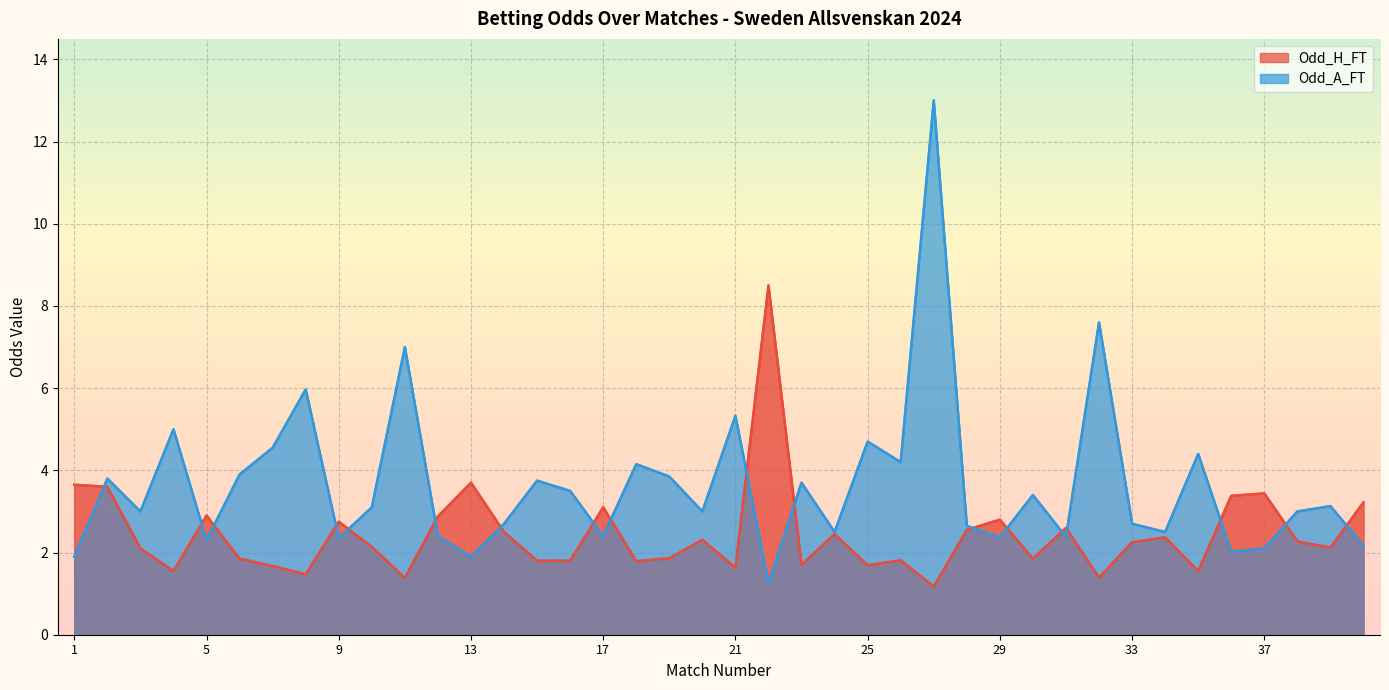

Which series has the largest range (max minus min)?

Odd_A_FT